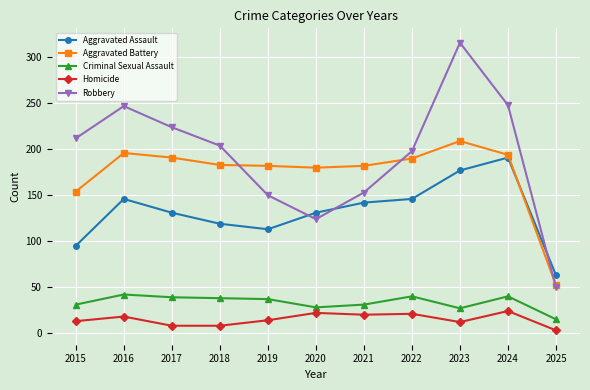

Read the Criminal Sexual Assault value at 2019, to the nearest 10.

40